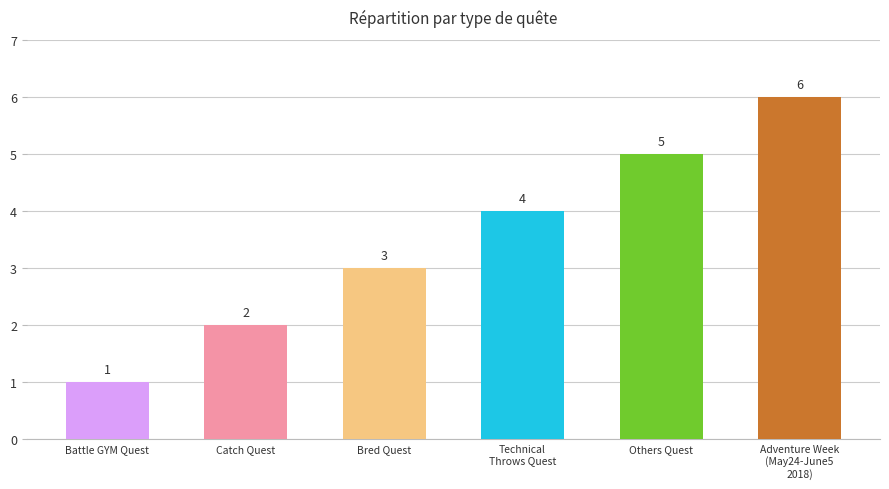

True or false: the data shows 1 at Battle GYM Quest.

True